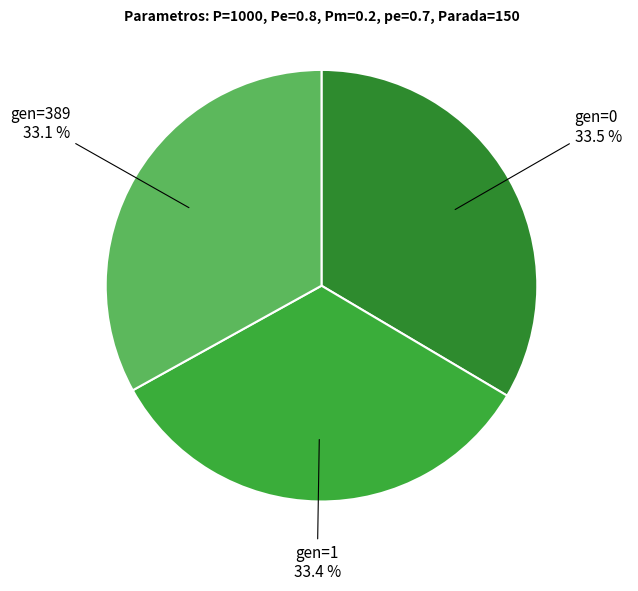

Count the number of slices in the pie.

3